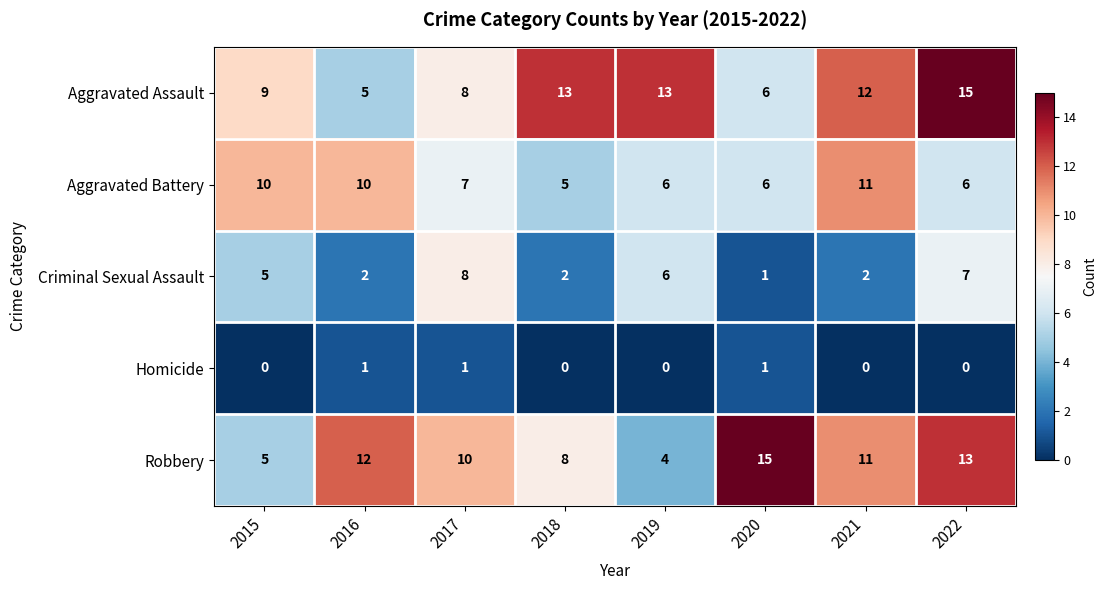

At how many categories does at least one series exceed 6?

8